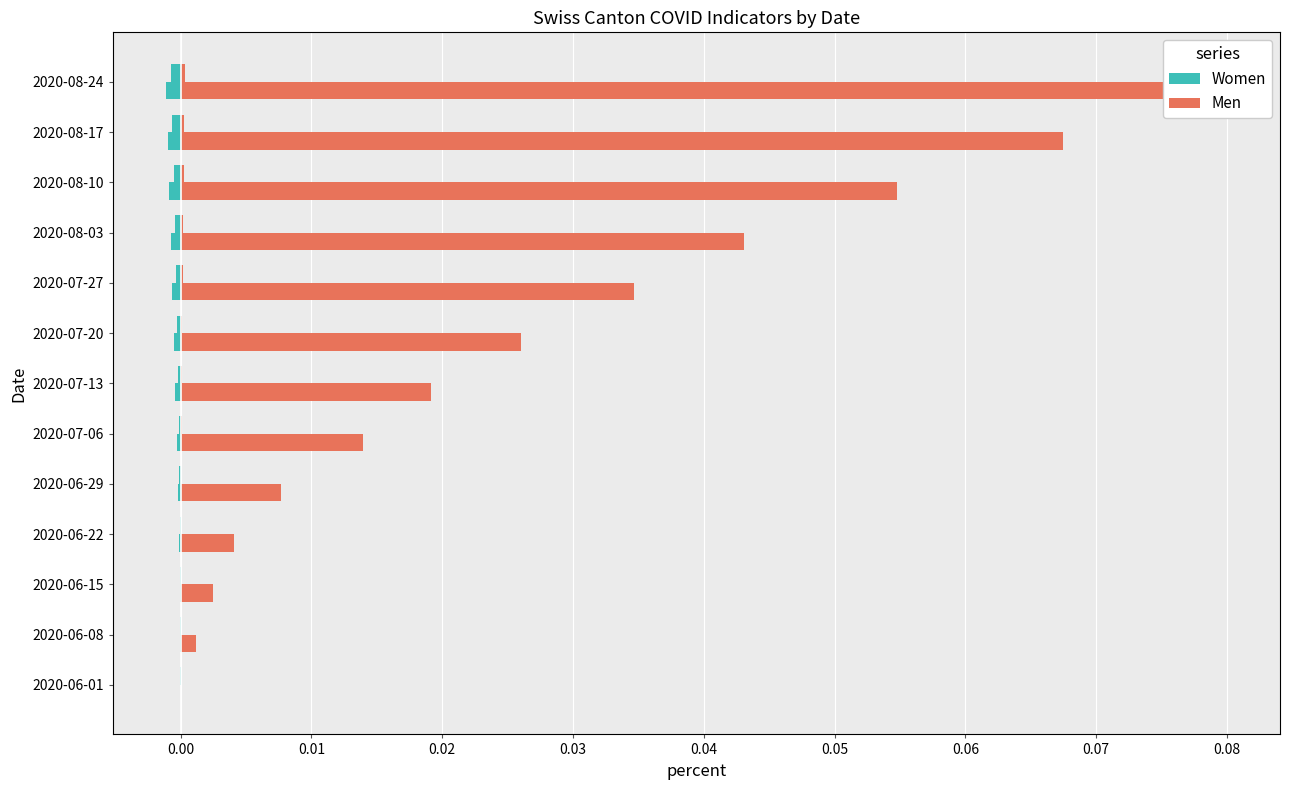

Does the chart contain stacked bars?

No